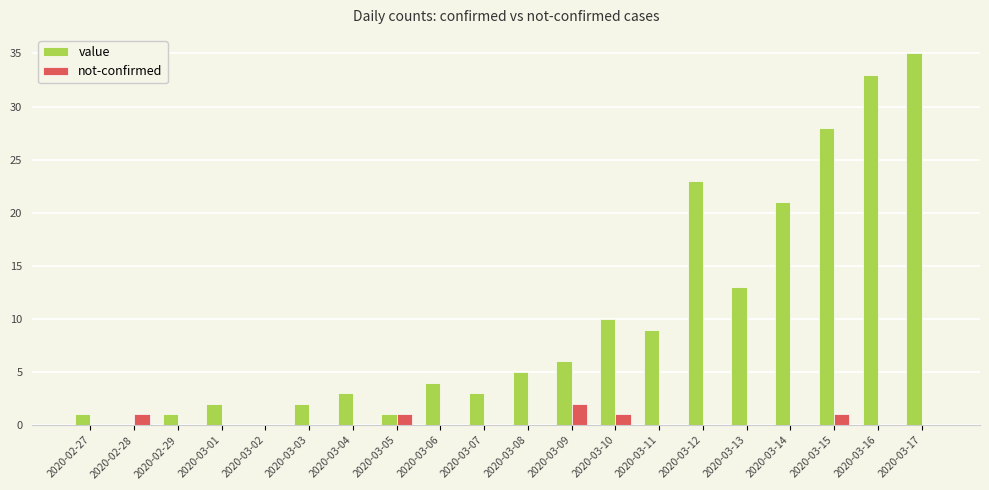

True or false: not-confirmed has a value of 1 at 2020-03-15.

True